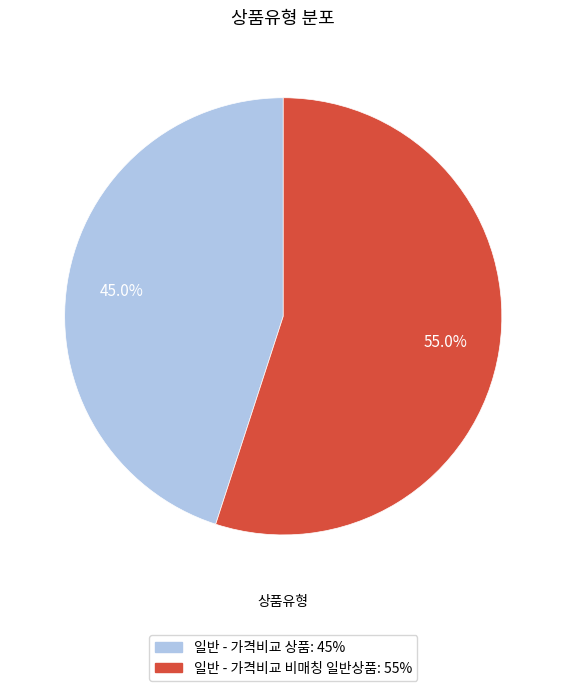

Does 일반 - 가격비교 상품 represent more than half of the total?

No